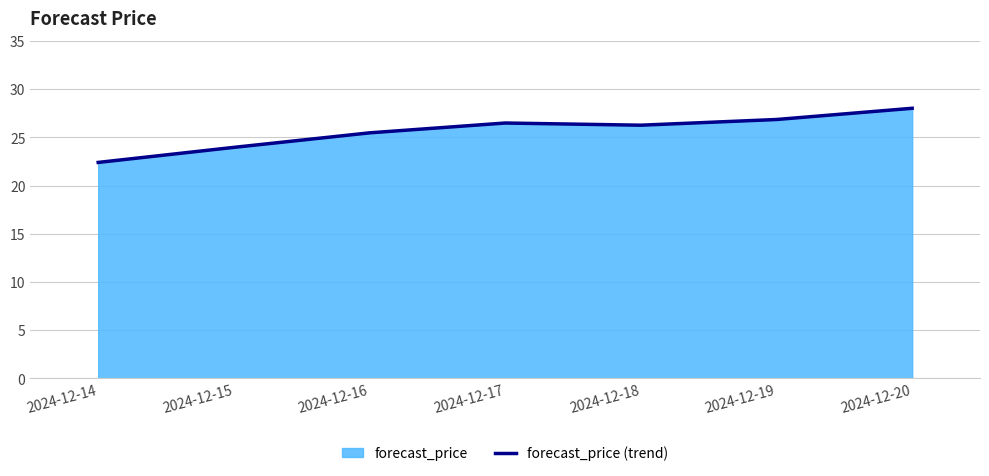

What is the average value?

25.6